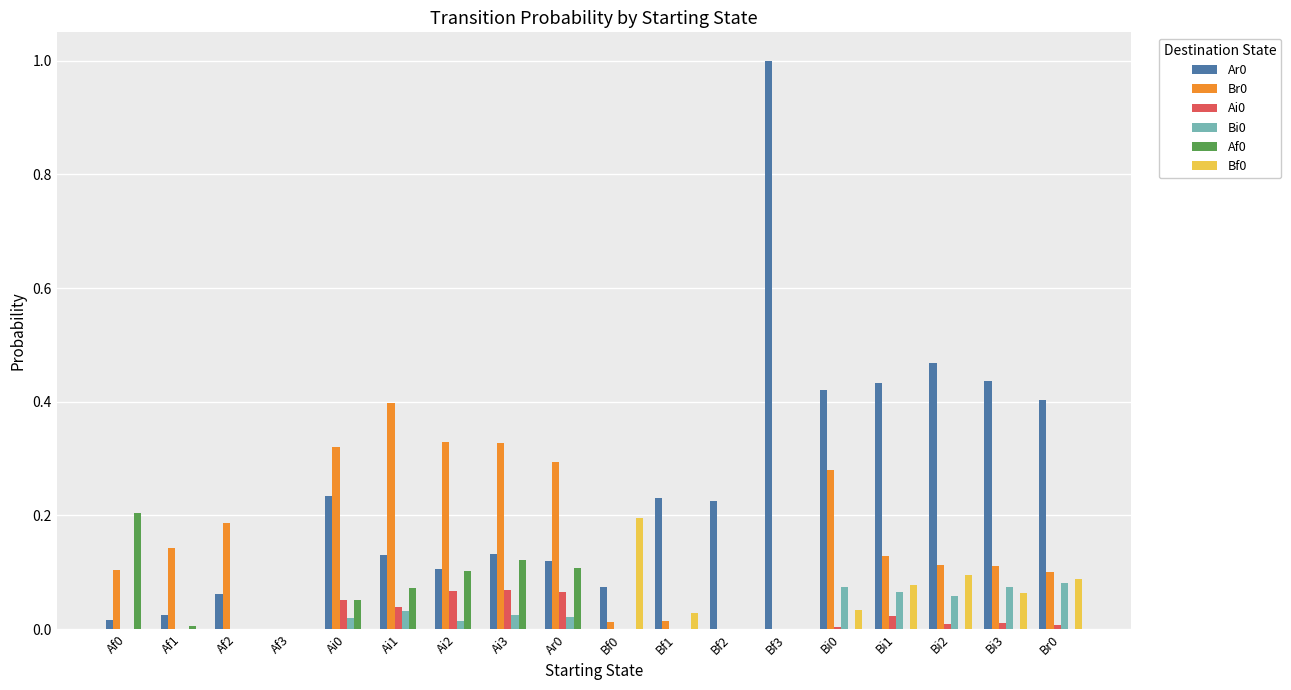

The Ar0 series shows 0.0 at Af0. True or false?

True